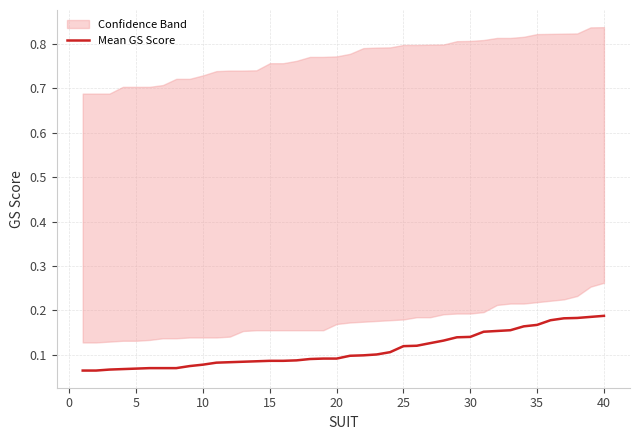

How many lines are shown in the chart?

1